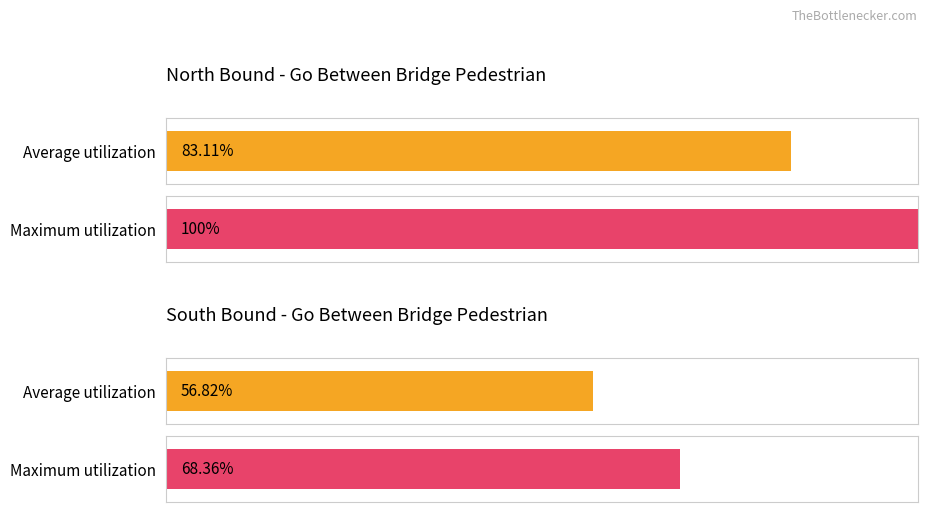

Count the number of data series in this chart.

4